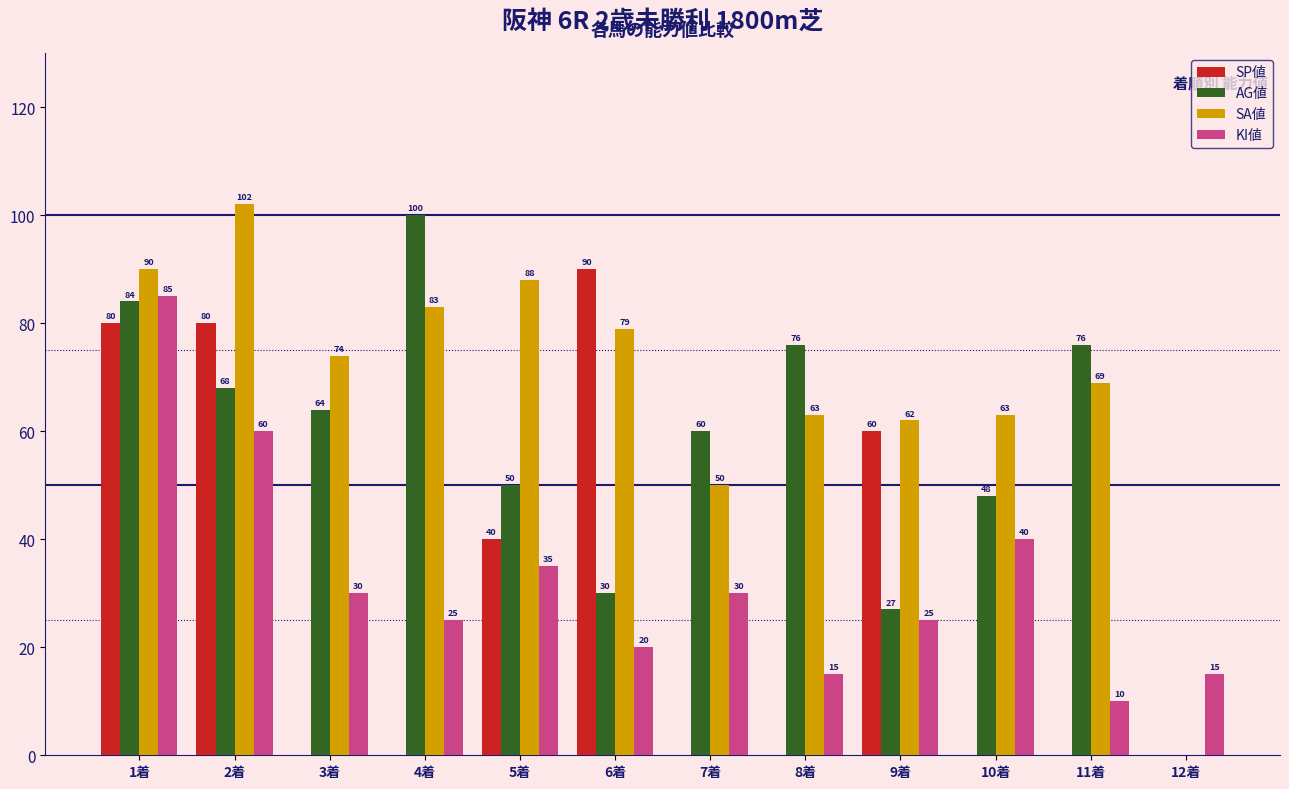

Is the value of SP値 at 12着 greater than the value of KI値 at 4着?

No